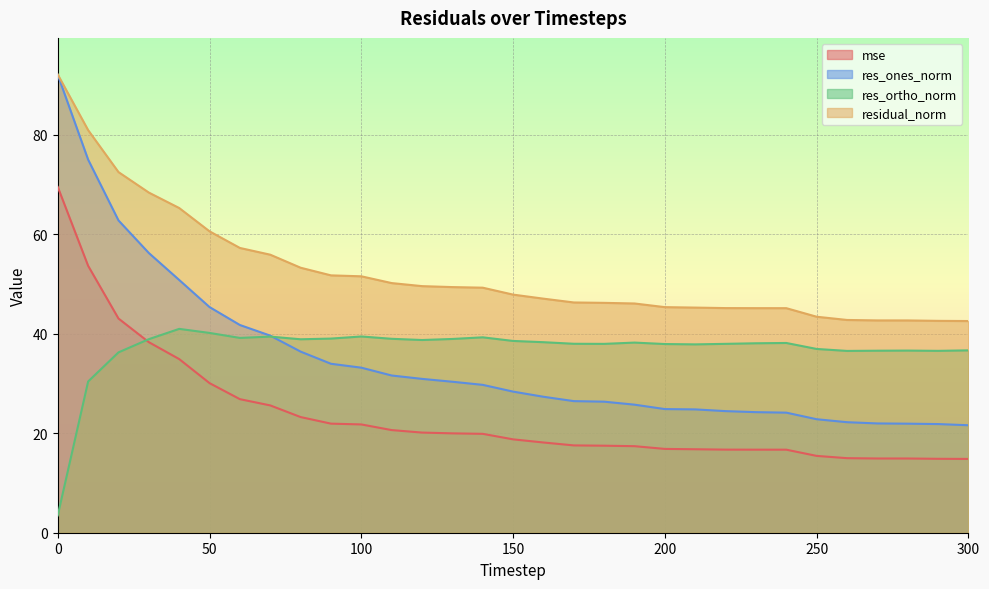

Reading right to left, list all the values displayed in this chart.

mse: 300=14.8	290=14.9	280=14.9	270=14.9	260=15.0	250=15.4	240=16.7	230=16.7	220=16.7	210=16.8	200=16.8	190=17.4	180=17.5	170=17.5	160=18.1	150=18.8	140=19.9	130=20.0	120=20.1	110=20.6	100=21.8	90=21.9	80=23.2	70=25.6	60=26.8	50=30.1	40=34.9	30=38.3	20=43.0	10=53.6	0=69.5
res_ones_norm: 300=21.6	290=21.8	280=21.9	270=22.0	260=22.2	250=22.8	240=24.1	230=24.2	220=24.4	210=24.8	200=24.8	190=25.7	180=26.3	170=26.4	160=27.3	150=28.4	140=29.7	130=30.3	120=30.9	110=31.6	100=33.2	90=33.9	80=36.4	70=39.6	60=41.7	50=45.3	40=50.8	30=56.2	20=62.7	10=75.0	0=92.0
res_ortho_norm: 300=36.6	290=36.5	280=36.6	270=36.6	260=36.5	250=36.9	240=38.1	230=38.1	220=37.9	210=37.8	200=37.9	190=38.2	180=37.9	170=38.0	160=38.3	150=38.5	140=39.3	130=38.9	120=38.7	110=39.0	100=39.4	90=39.0	80=38.9	70=39.4	60=39.1	50=40.1	40=41.0	30=38.9	20=36.2	10=30.4	0=3.5
residual_norm: 300=42.5	290=42.6	280=42.7	270=42.7	260=42.7	250=43.4	240=45.1	230=45.1	220=45.1	210=45.2	200=45.3	190=46.1	180=46.2	170=46.3	160=47.0	150=47.8	140=49.2	130=49.4	120=49.5	110=50.2	100=51.5	90=51.7	80=53.2	70=55.9	60=57.2	50=60.6	40=65.2	30=68.3	20=72.5	10=80.9	0=92.1